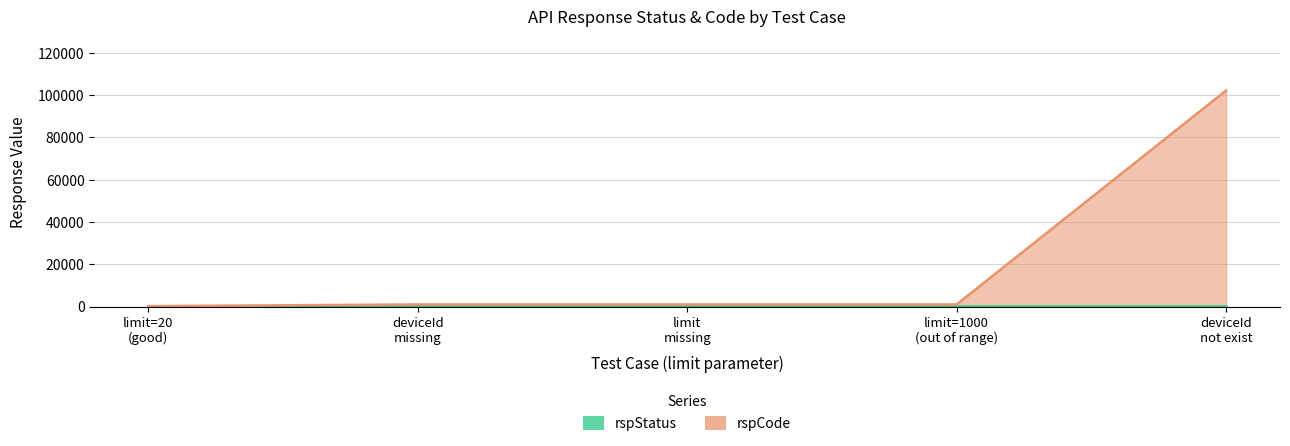

What is the average value?

21061